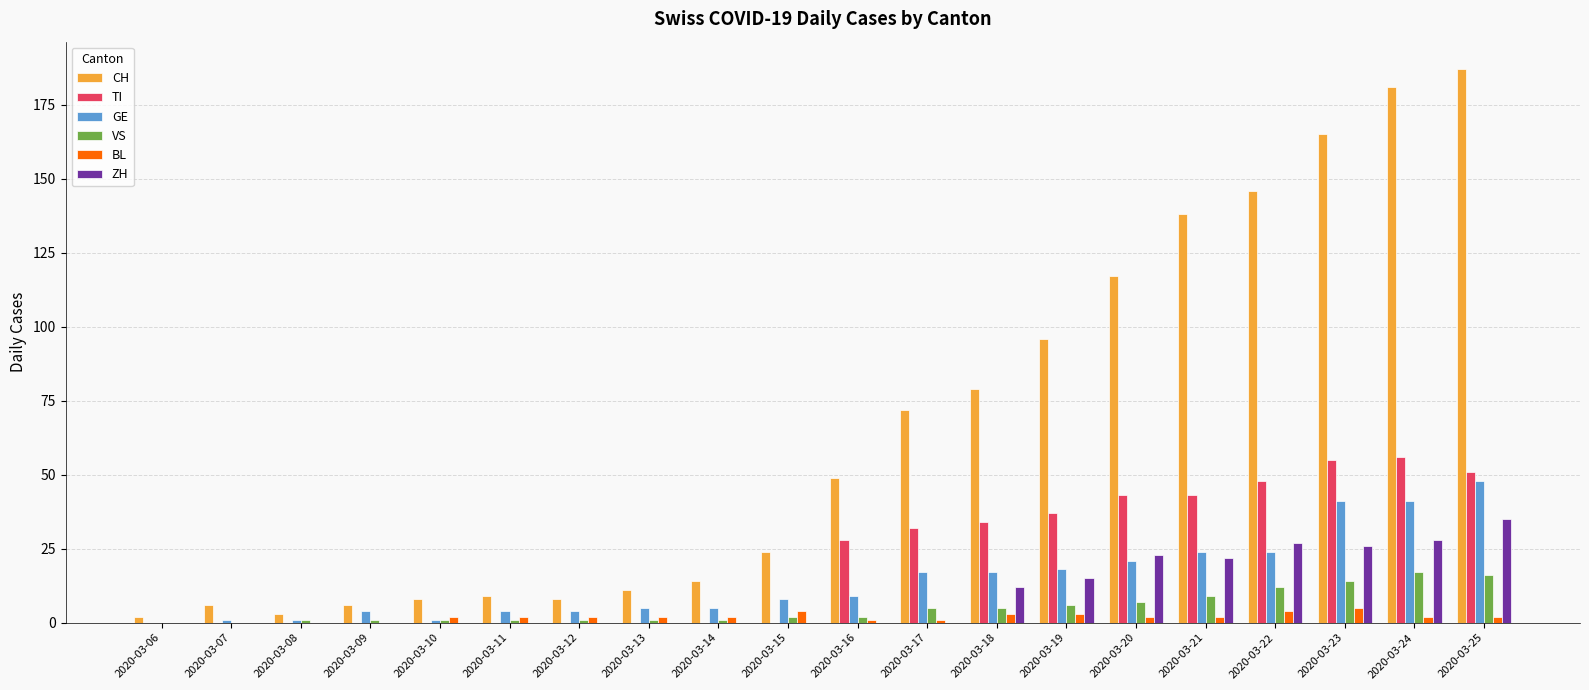

Does the chart contain stacked bars?

No